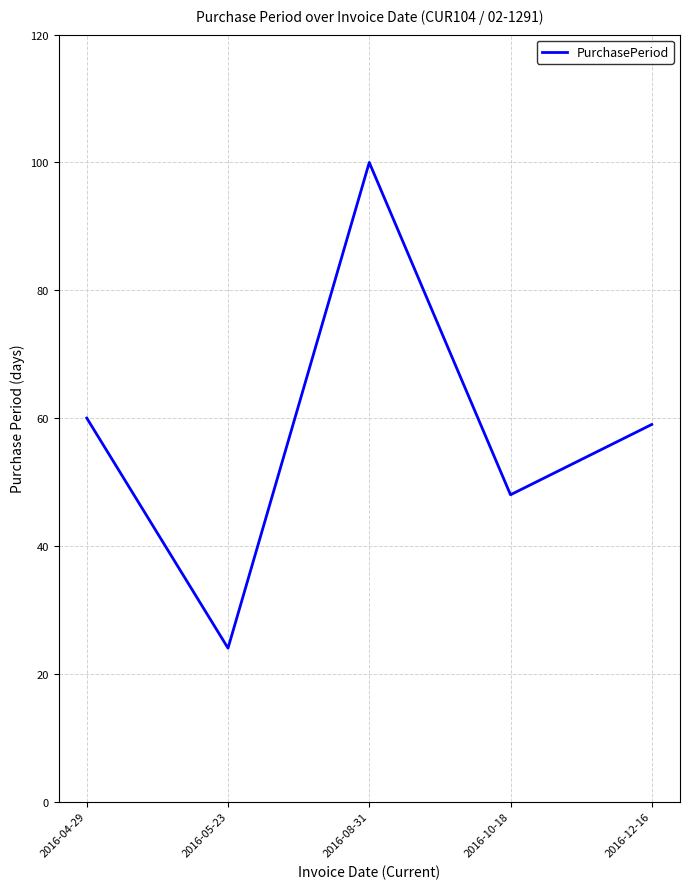

Rank the categories by value from highest to lowest.

2016-08-31, 2016-04-29, 2016-12-16, 2016-10-18, 2016-05-23